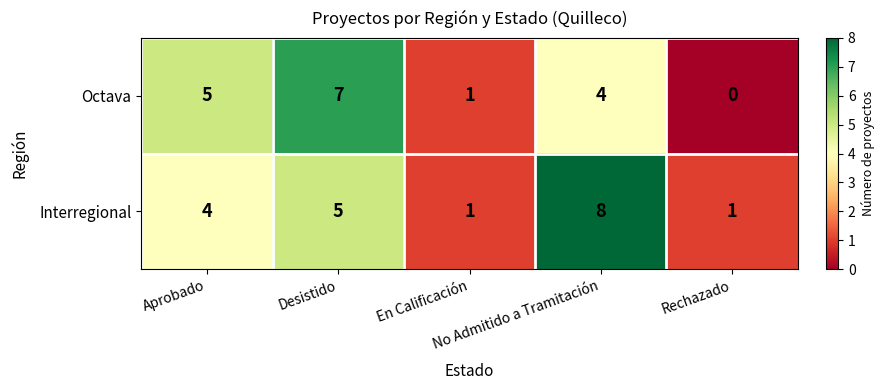

Which series has the largest total across all categories?

Interregional